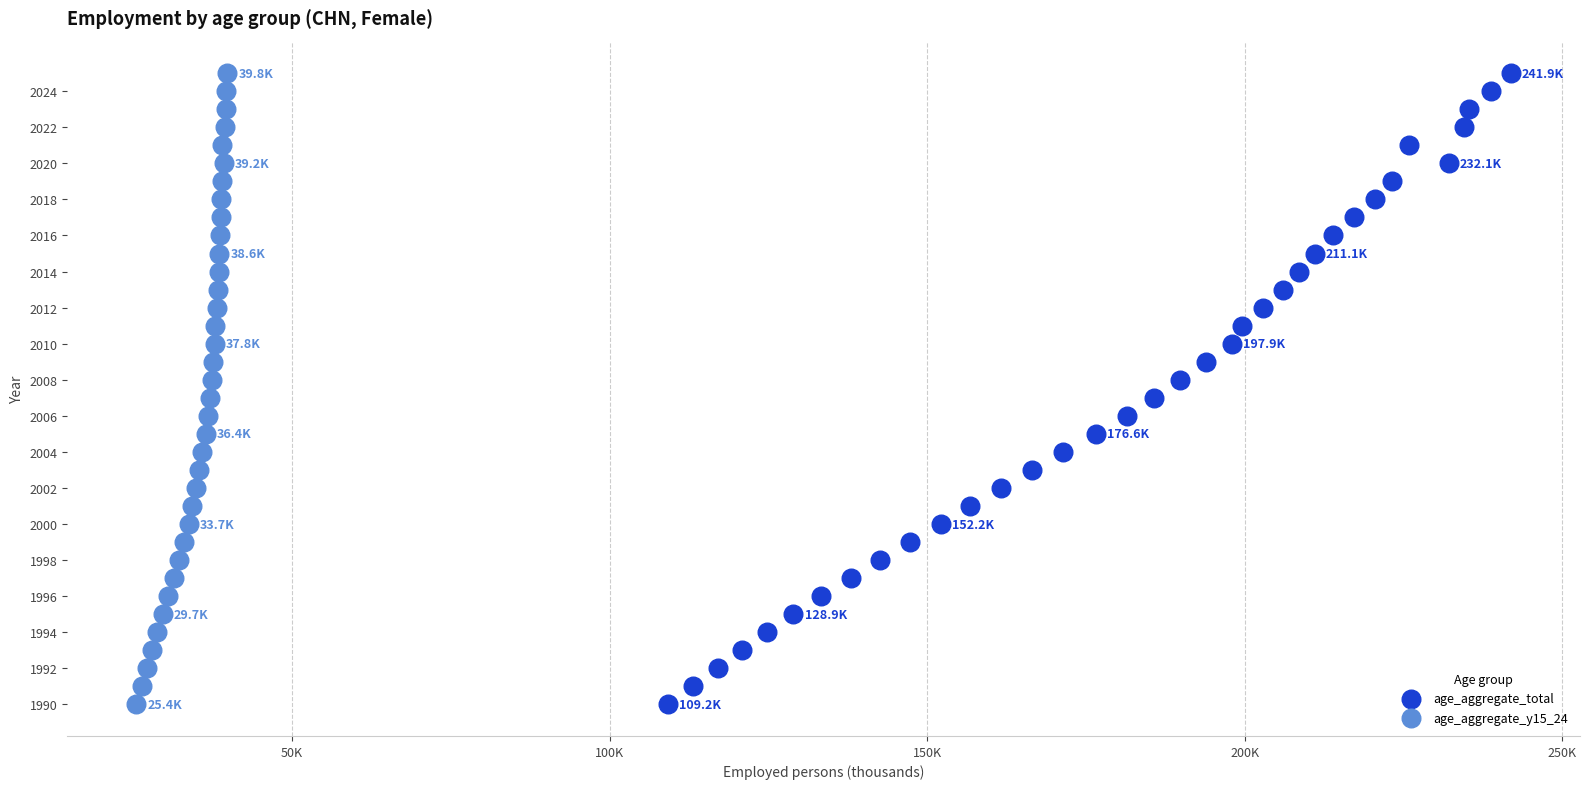

What are all the series names shown in the legend?

age_aggregate_total, age_aggregate_y15_24